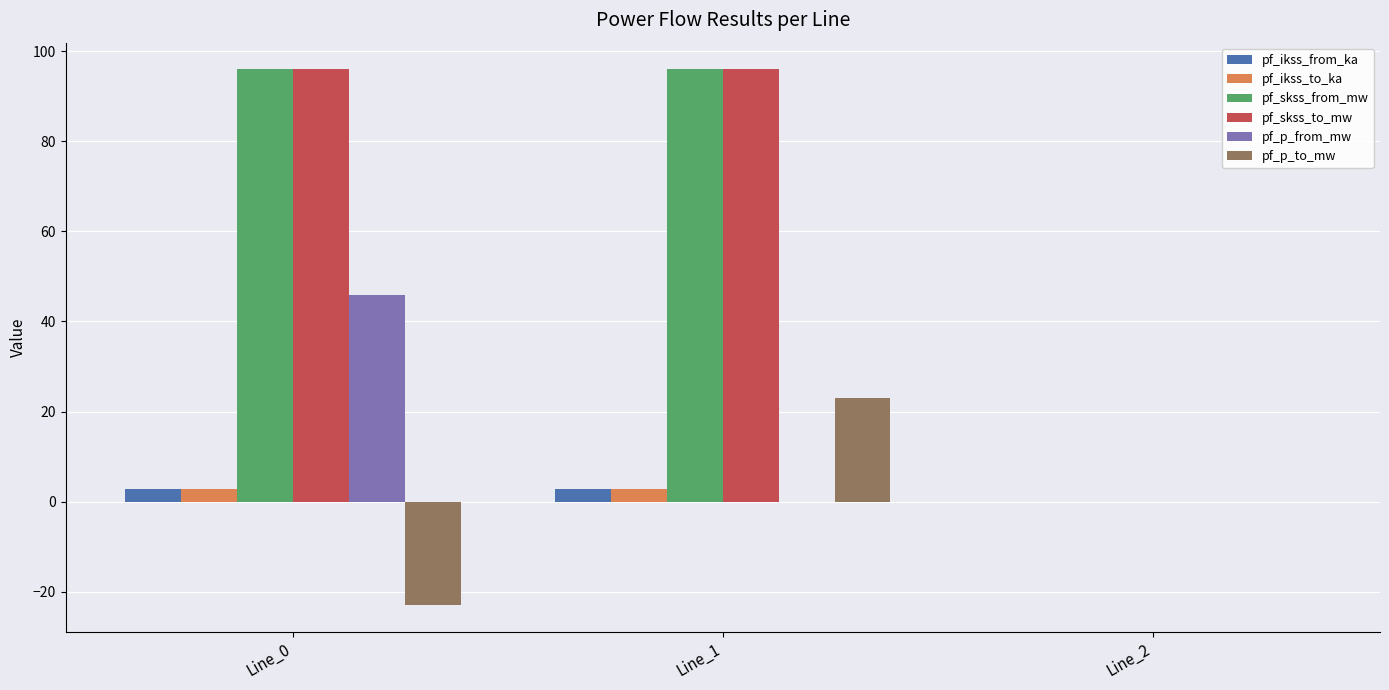

How many groups of bars are there?

3